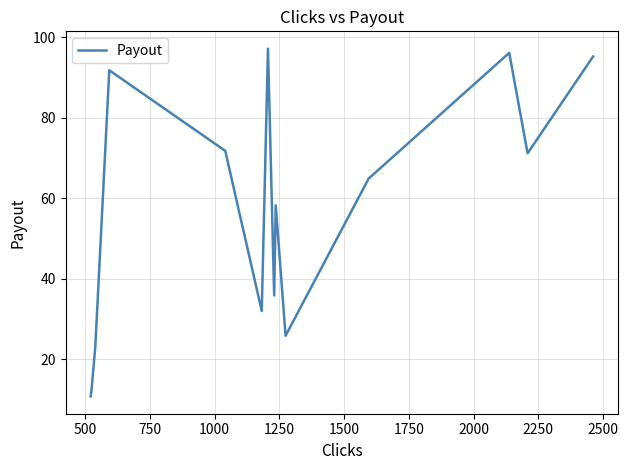

Reading left to right, transcribe all the data shown in this chart.

10.8	12.2	23.1	91.8	71.8	32.0	97.1	35.9	58.2	25.8	30.1	64.9	96.1	71.2	95.2